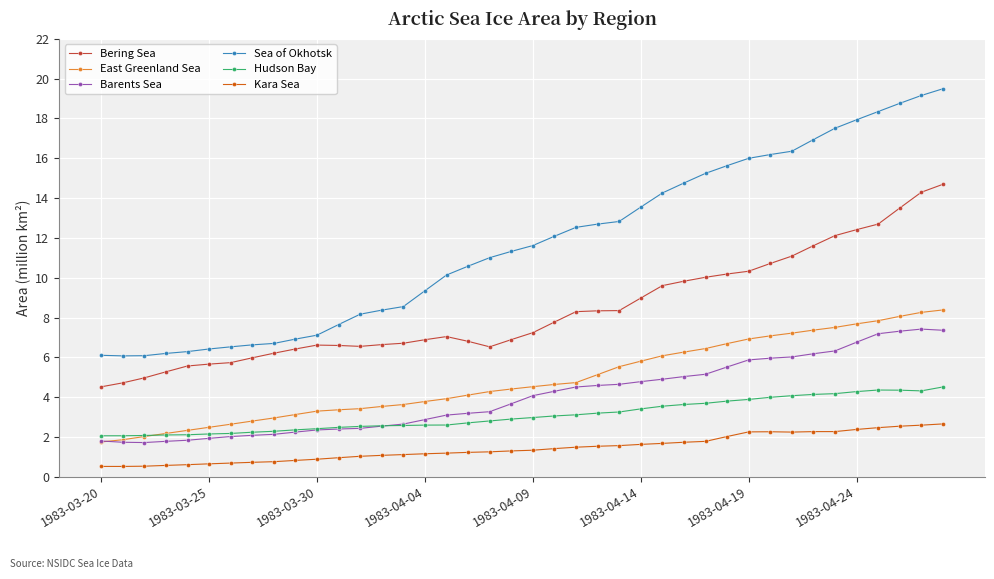

What is the maximum value for Sea of Okhotsk?

19.5